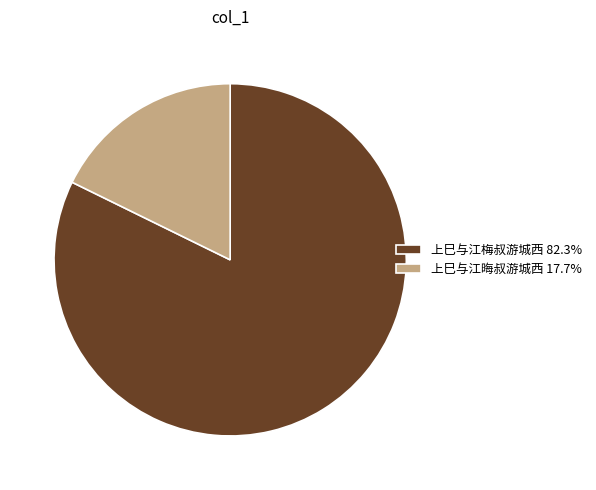

Approximately how many times larger is the value at 上巳与江梅叔游城西 82.3% compared to 上巳与江晦叔游城西 17.7%?

4.6